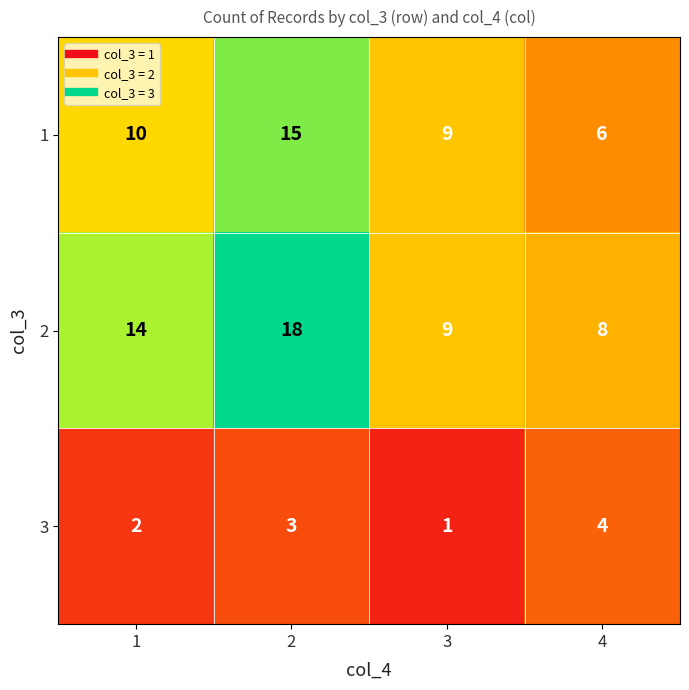

The 2 series shows 23 at 1. True or false?

False